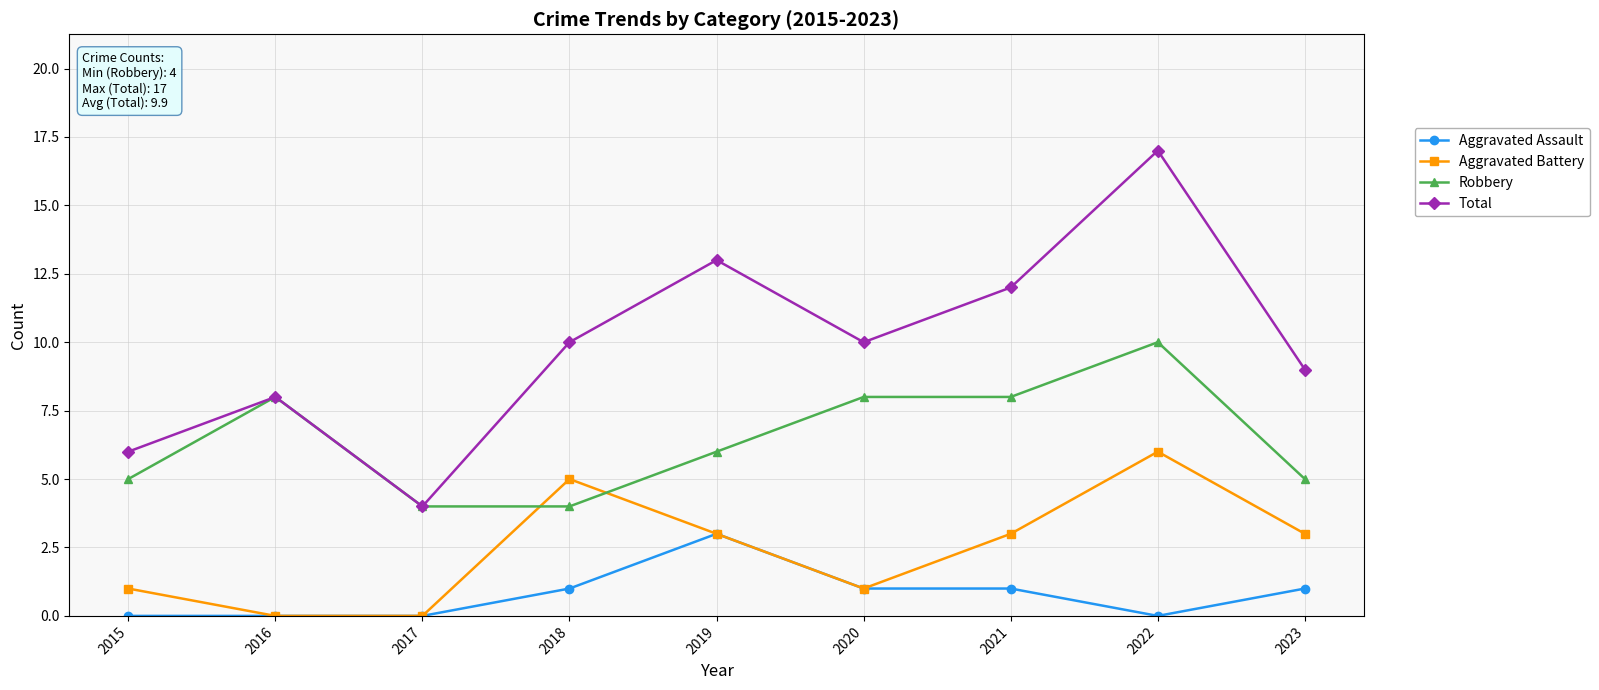

True or false: Robbery and Aggravated Assault cross at least once.

False